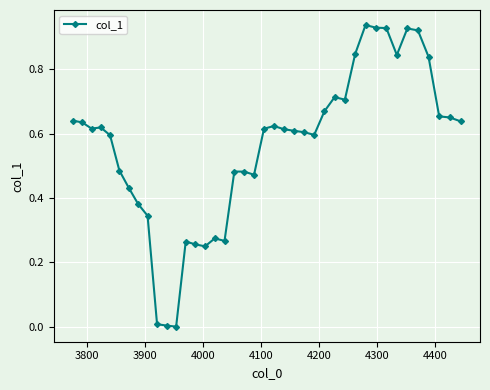

True or false: the data has more than 2 interior local peaks.

True